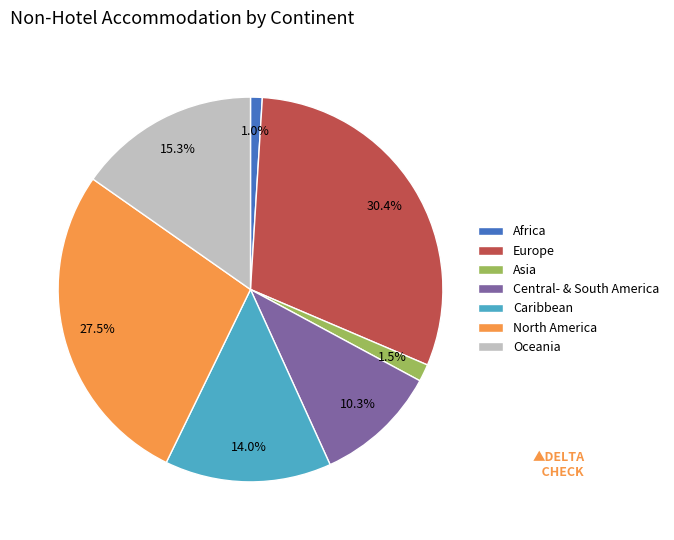

Combined, what portion of the pie is Europe and Africa?

31.4%